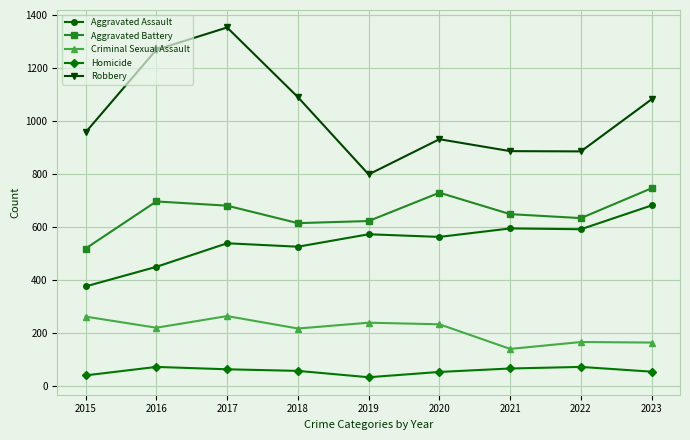

What is the total value across all series at 2021?

2337